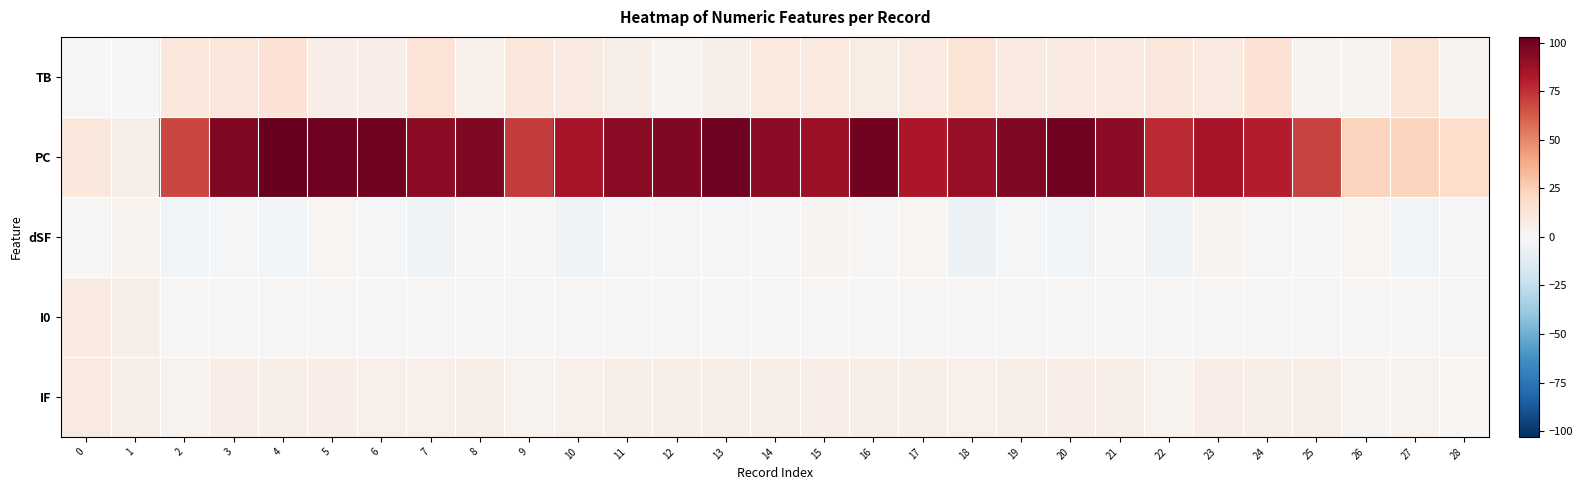

Which category has the lowest value across all series?

18